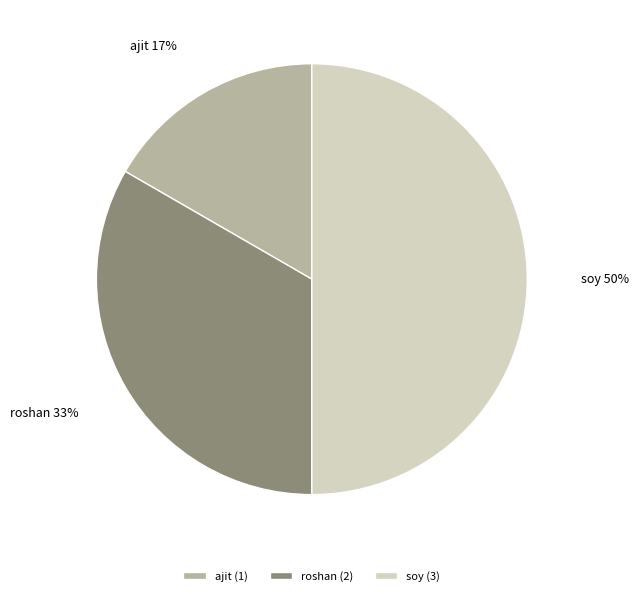

Between ajit and roshan, which is larger?

roshan